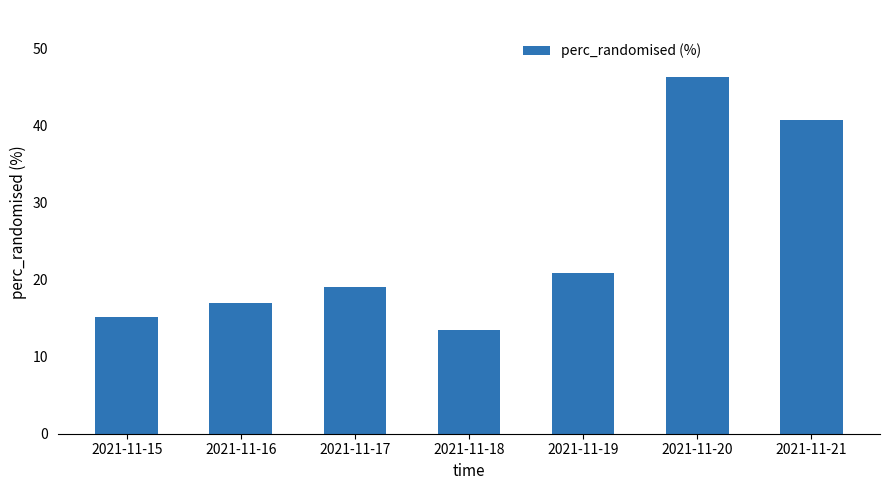

What is the value of the 1st bar from the left?

15.1